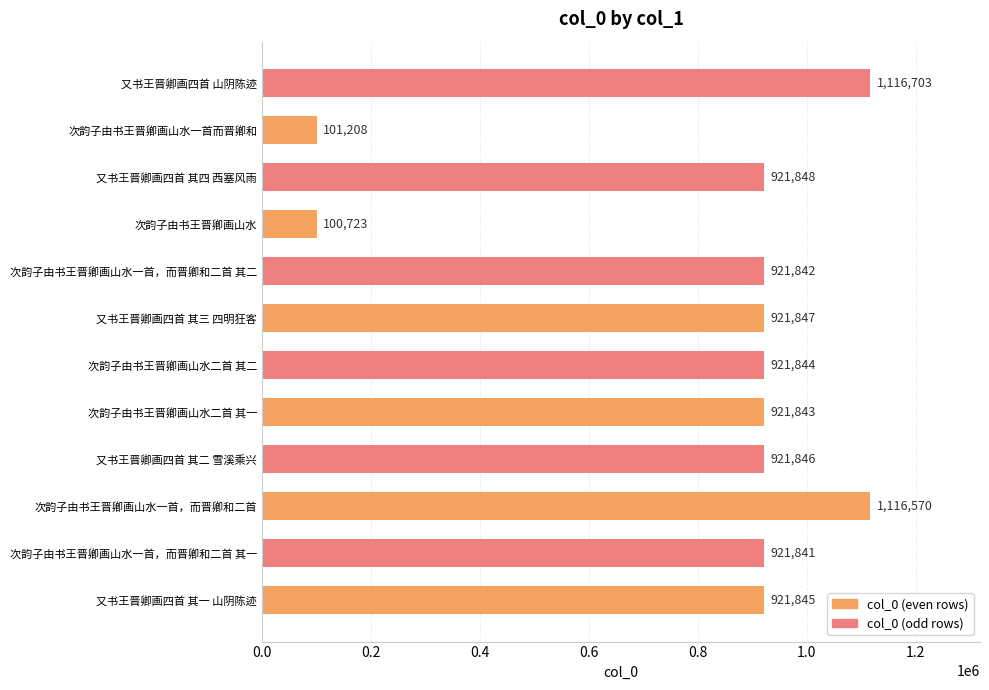

What is the sum of all values?

9809960